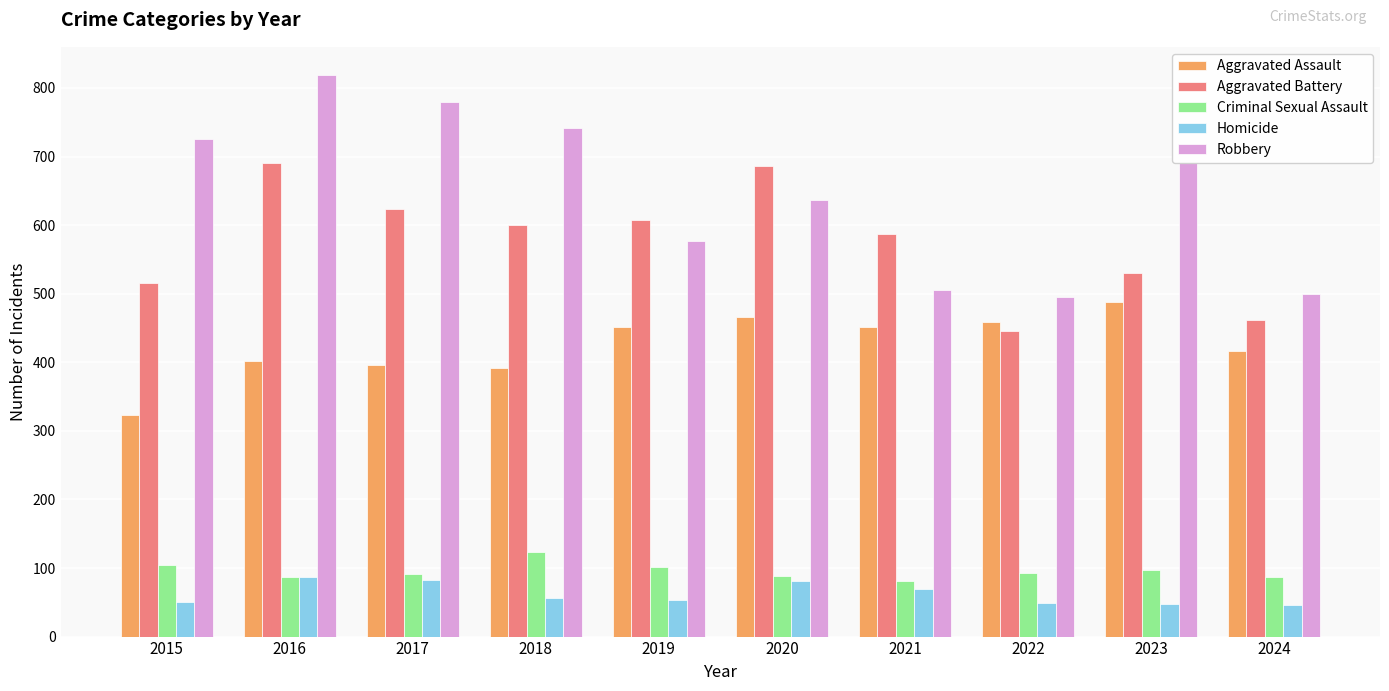

What is the difference between the highest and lowest values at 2021?

518